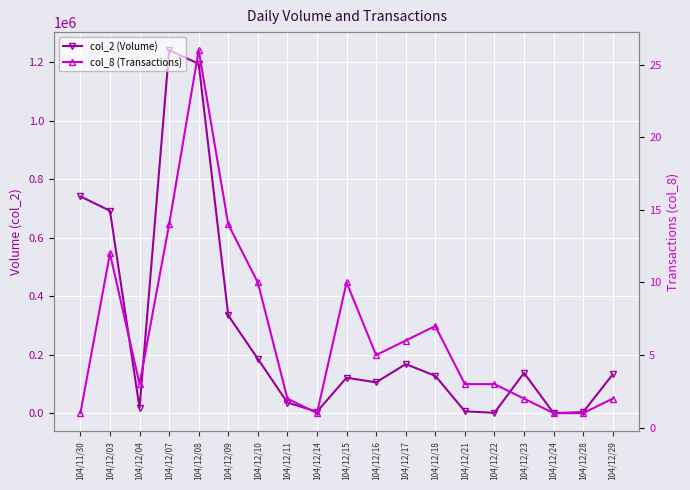

What is the label of the 14th point from the left?

104/12/21